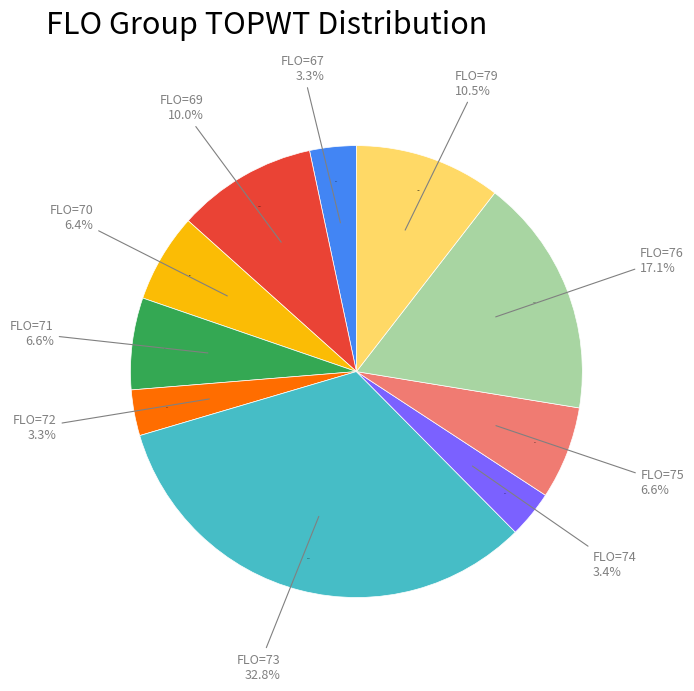

To the nearest percent, what is the difference between the 72 and 79 slice percentages?

7%